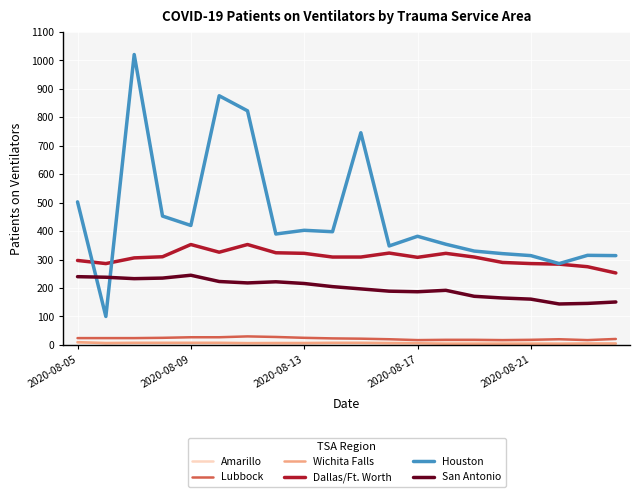

What is the minimum value for Houston?

100